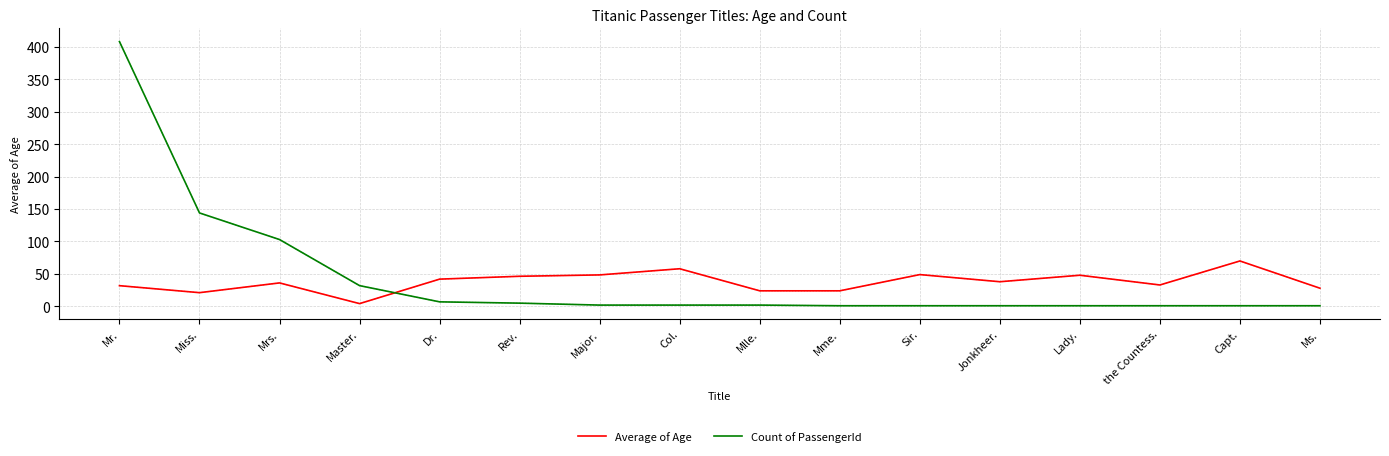

At Dr., list the series in order from smallest to largest.

Count of PassengerId, Average of Age